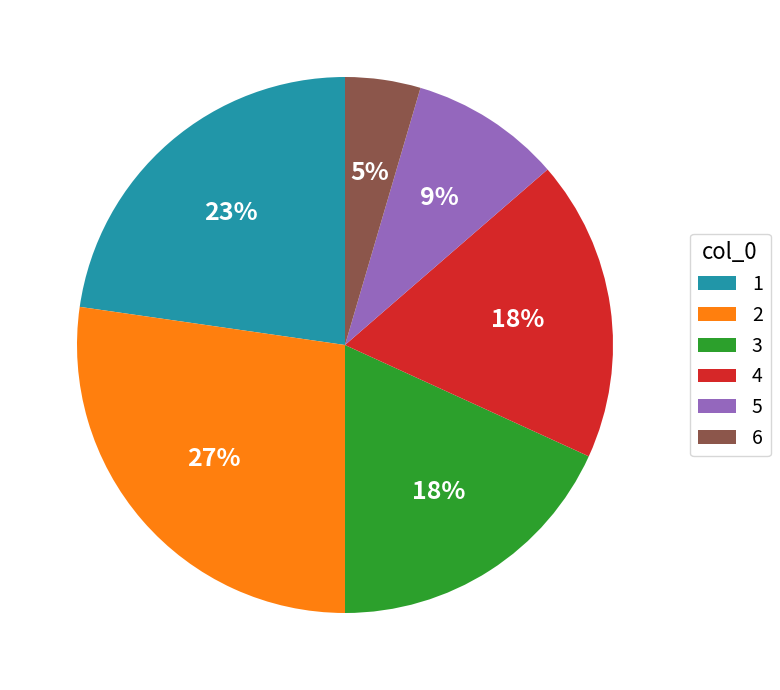

Combined, do 2 and 6 account for over 50%?

No